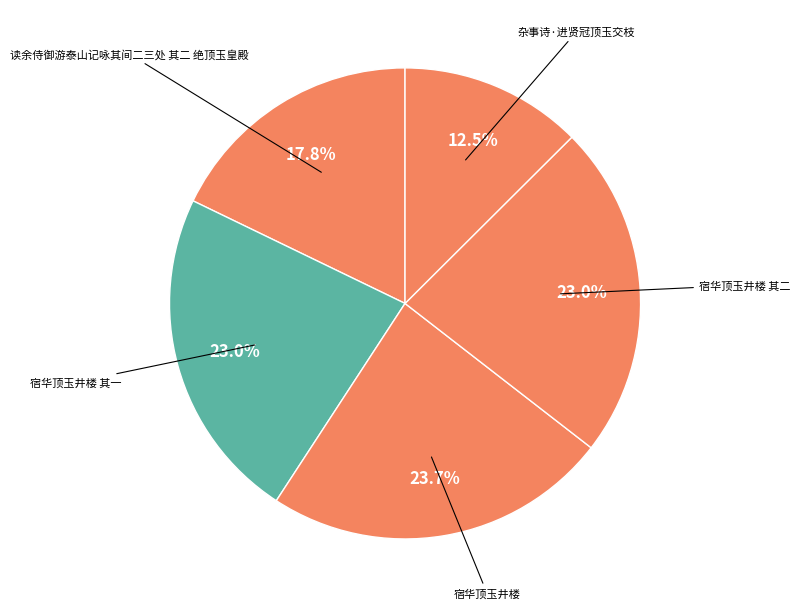

Which category has the biggest portion of the pie?

宿华顶玉井楼